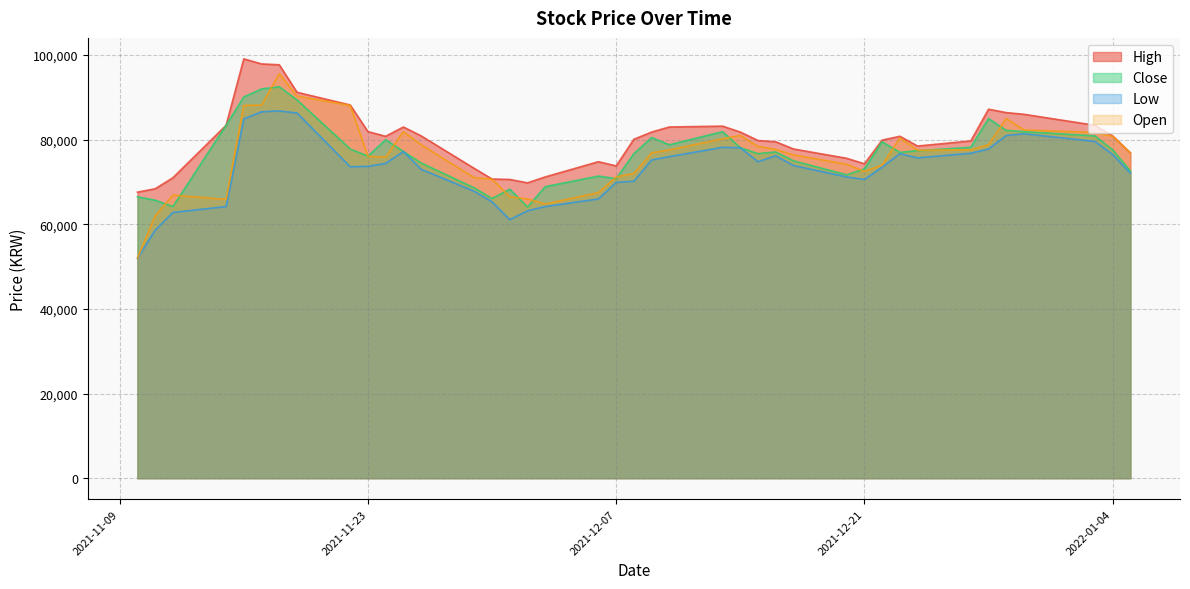

How many lines are shown in the chart?

4